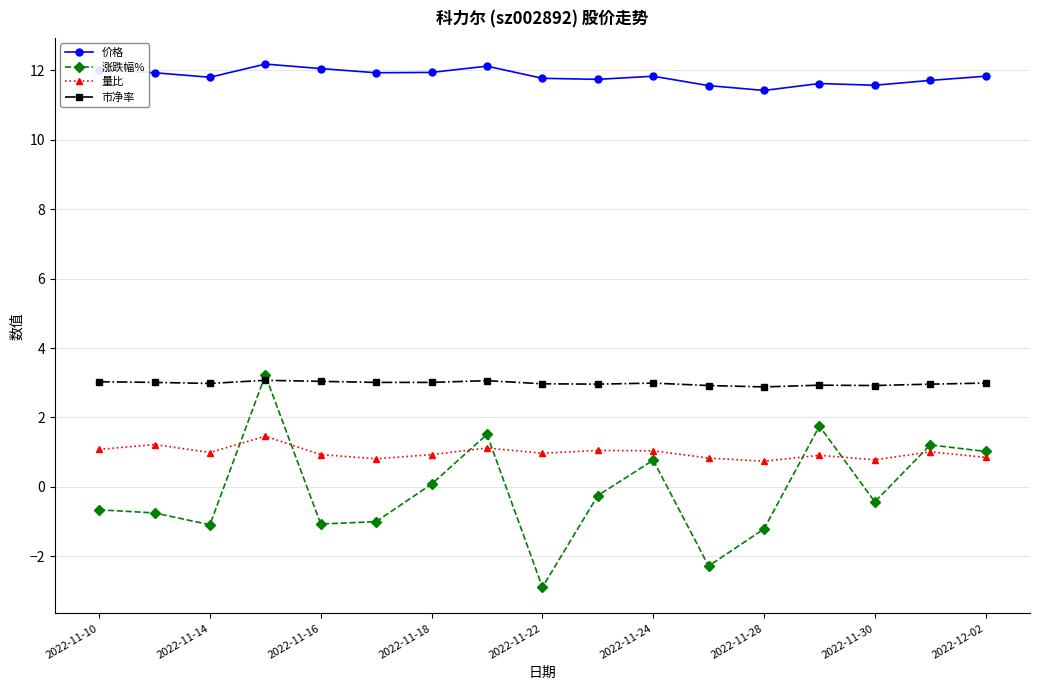

What is the maximum value for 量比?

1.5